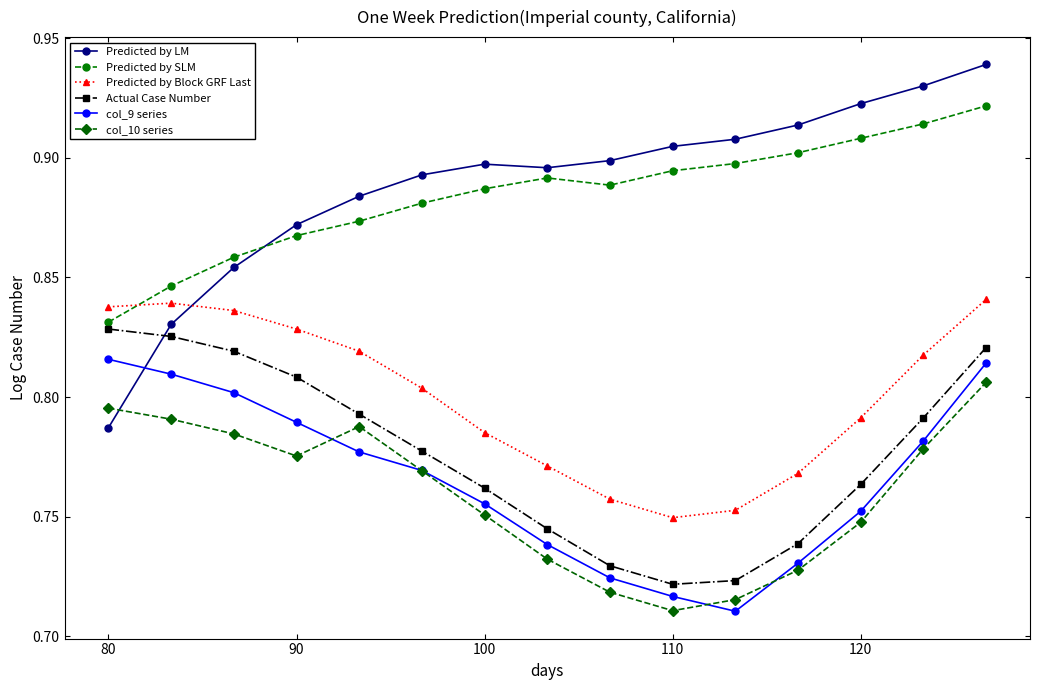

Which series has the widest spread of values?

Predicted by LM